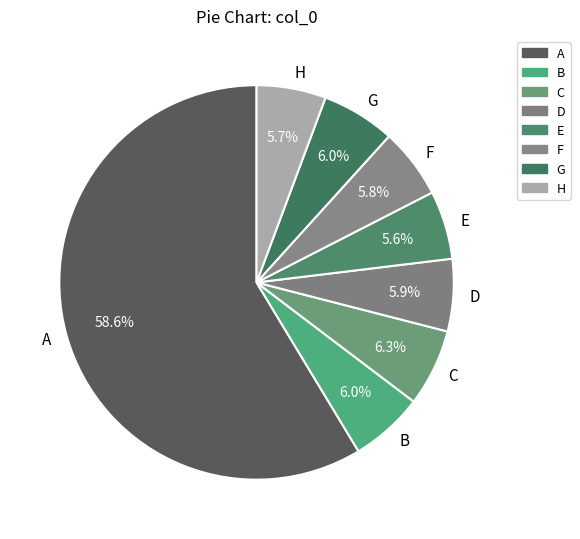

How many segments does this pie chart have?

8